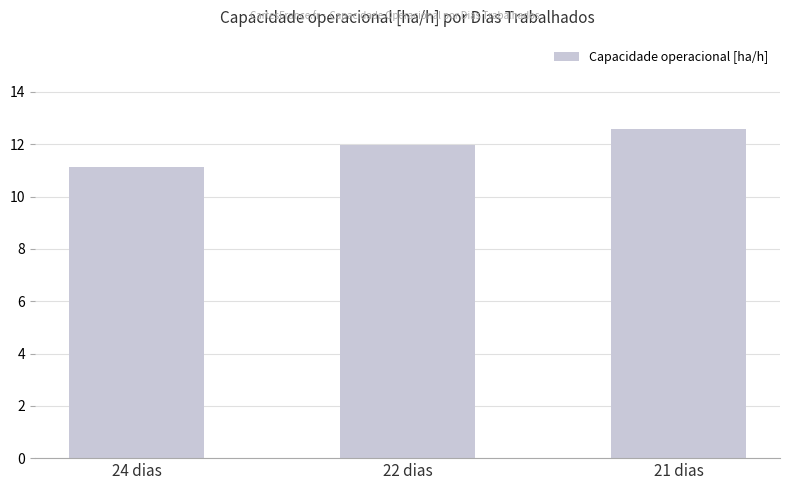

What is the approximate value at 21 dias?

12.6